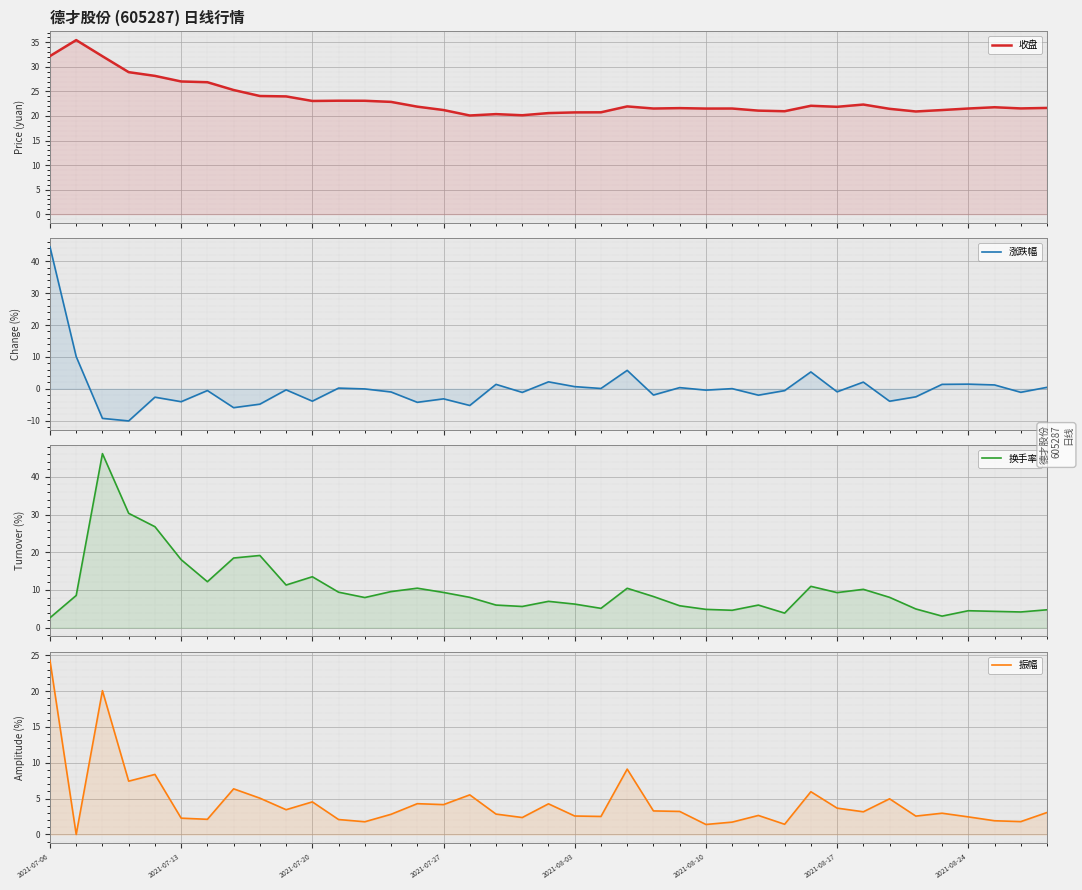

Rank the series by their maximum value, from highest to lowest.

换手率, 涨跌幅, 收盘, 振幅